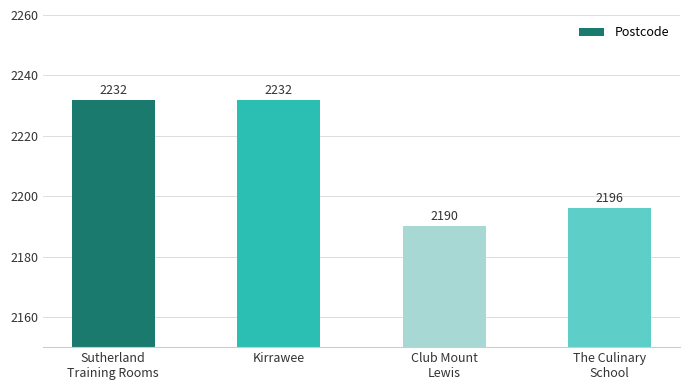

Count the values in the range 2196 to 2232.

3